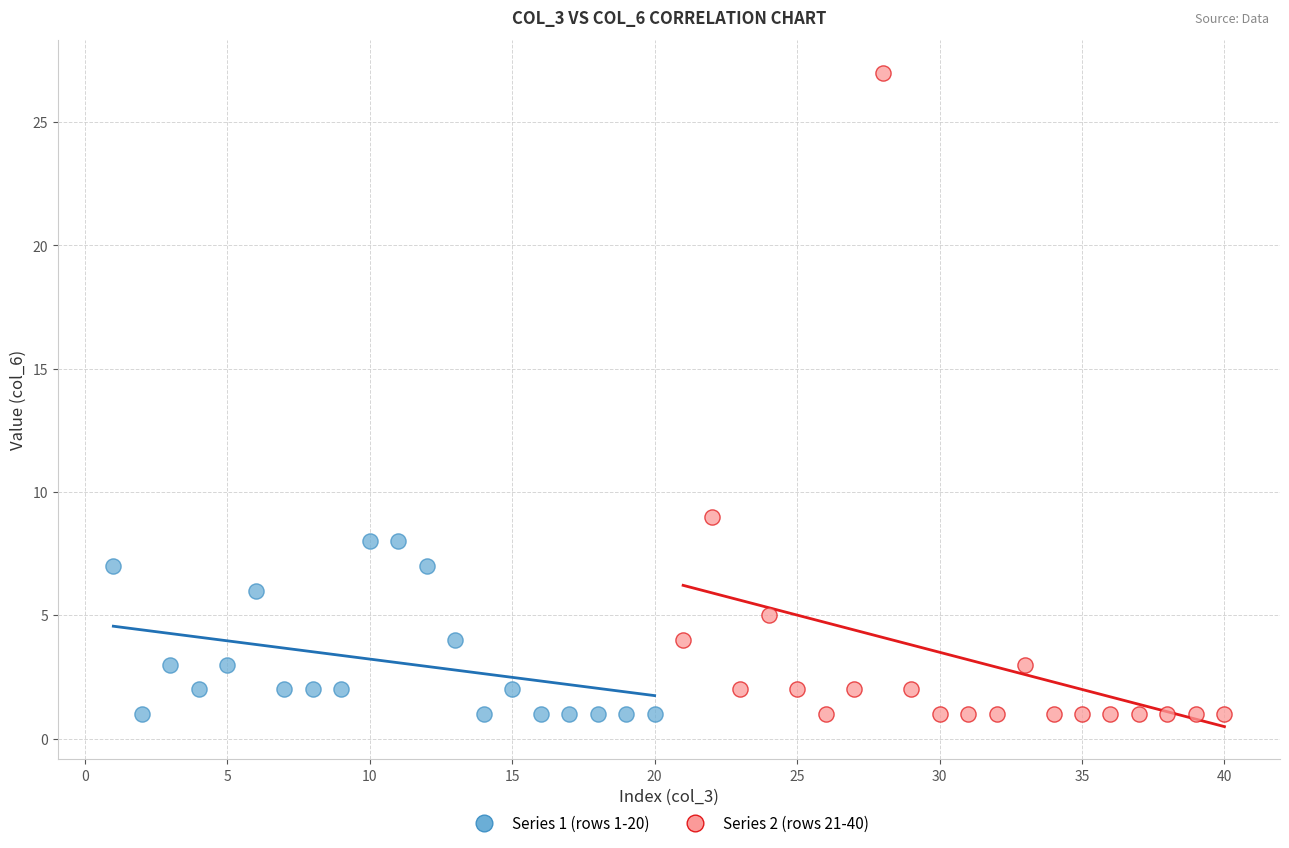

Which series reaches the maximum Y coordinate?

Series 2 (rows 21-40)